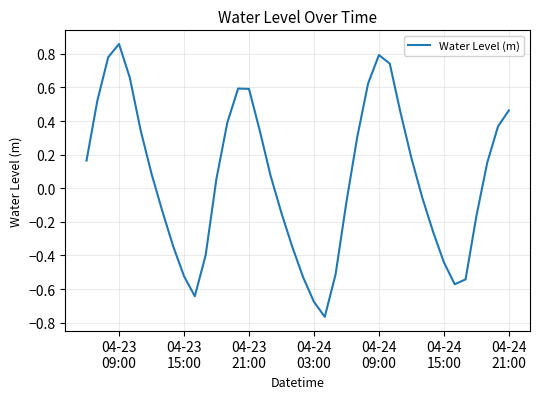

Is this an area chart (filled region under the line)?

No